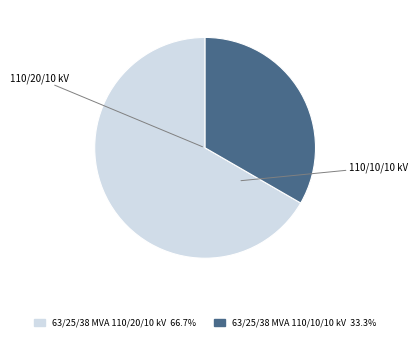

Count the number of slices in the pie.

2